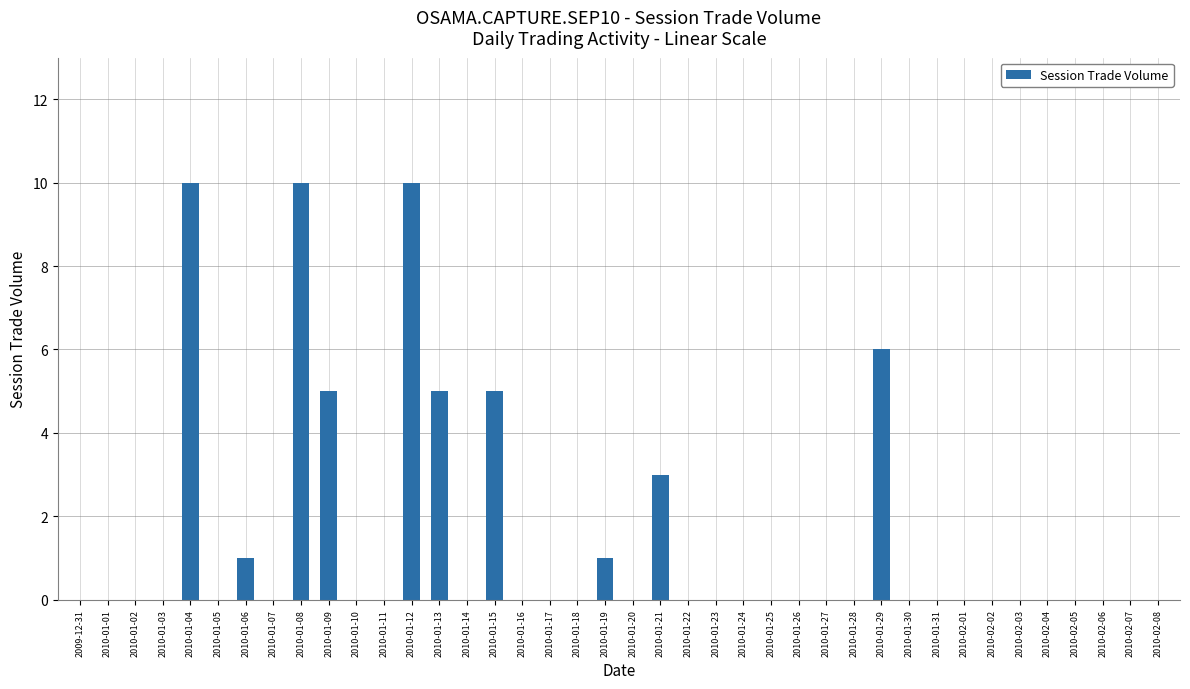

What is the maximum value shown in the chart?

10